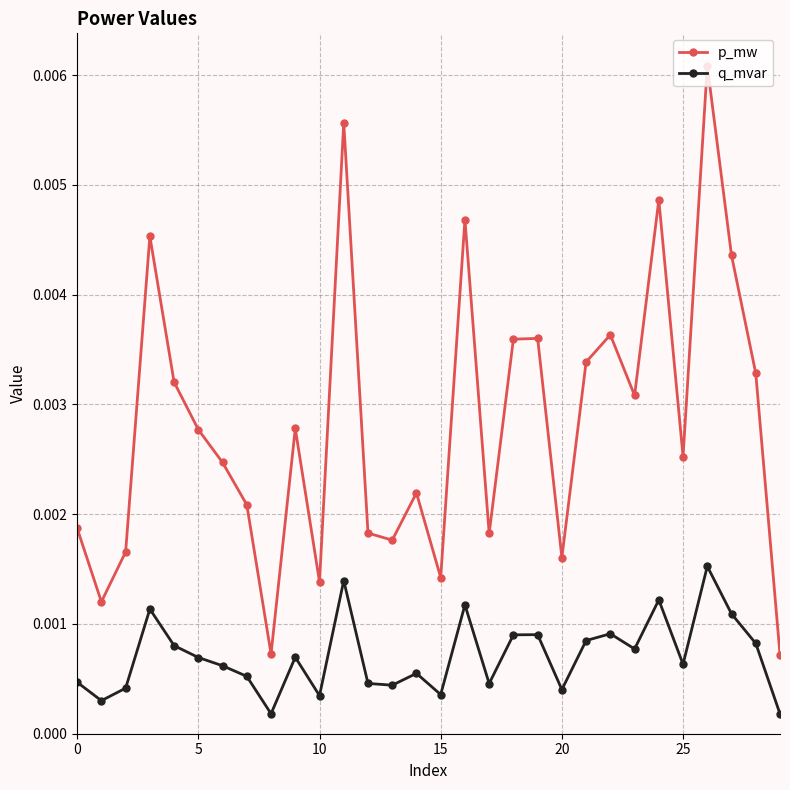

How many interior local peaks does the q_mvar series have?

9